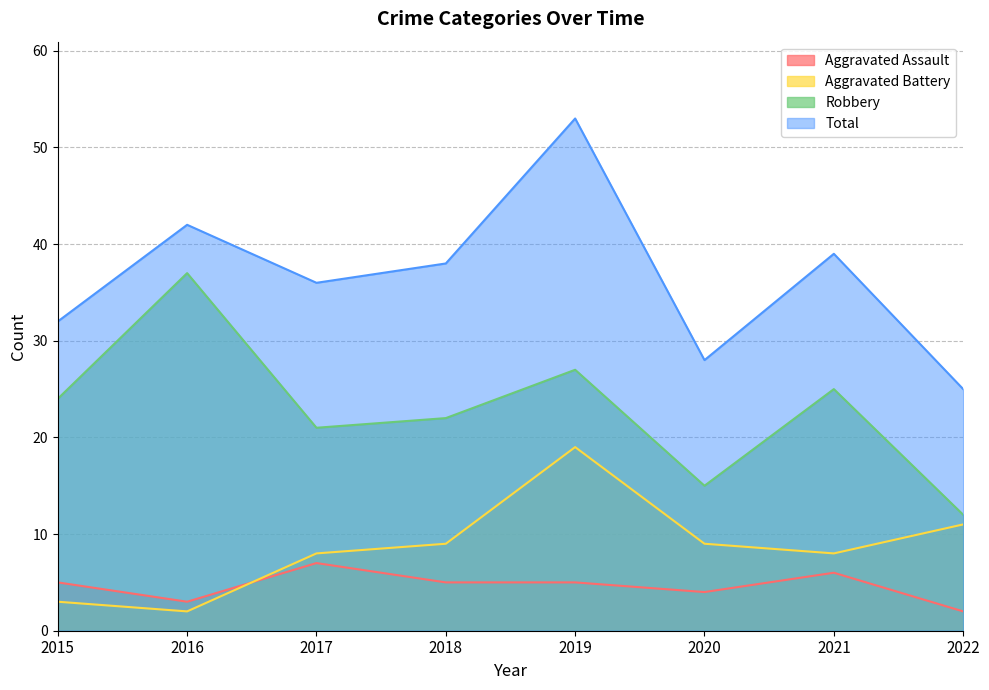

Read the Aggravated Assault value at 2017.

7